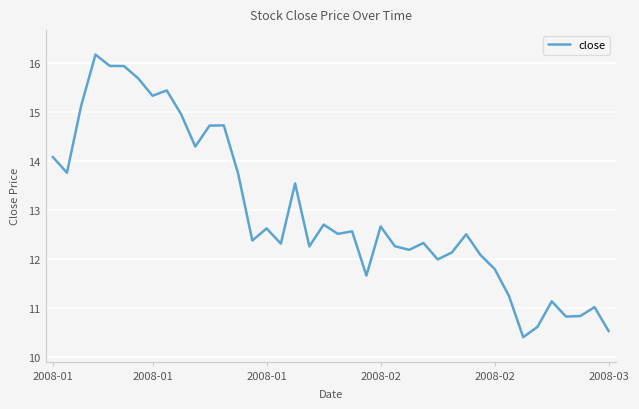

What is the sum of all values?

519.1